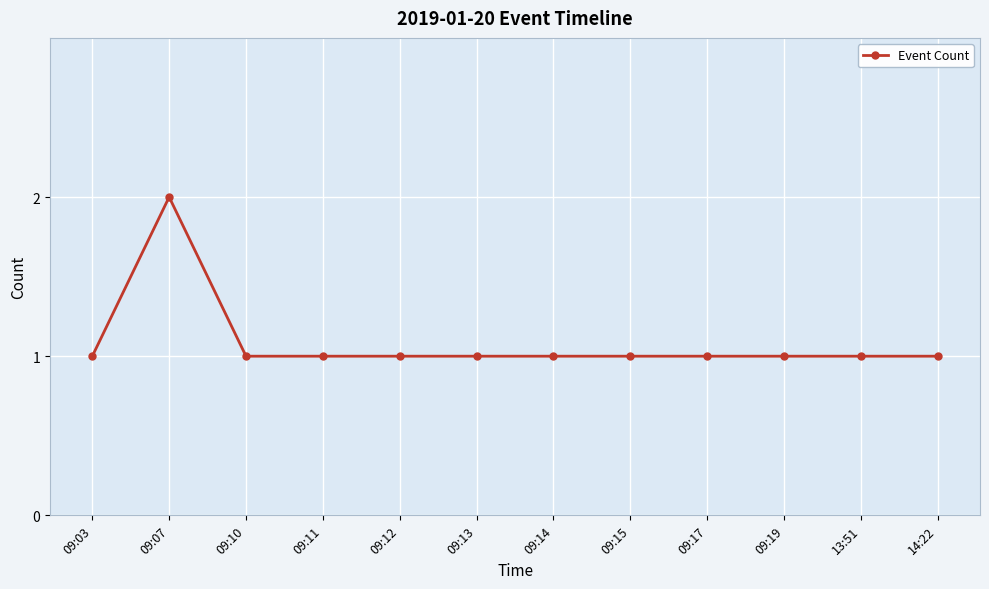

The value at 09:17 is 0. True or false?

False